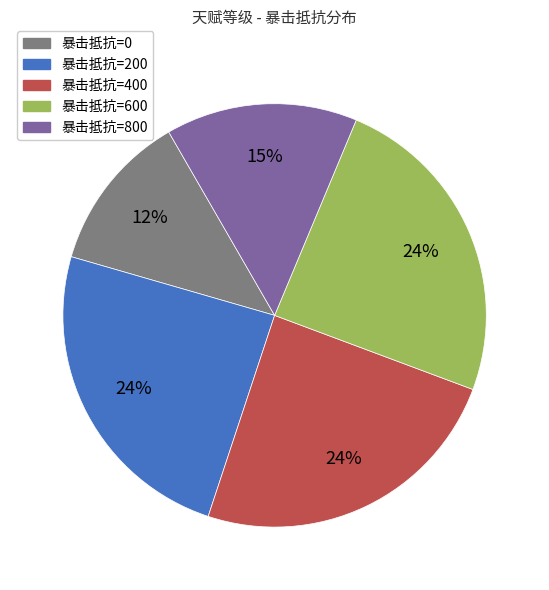

To the nearest percent, what portion does 暴击抵抗=200 represent?

24%